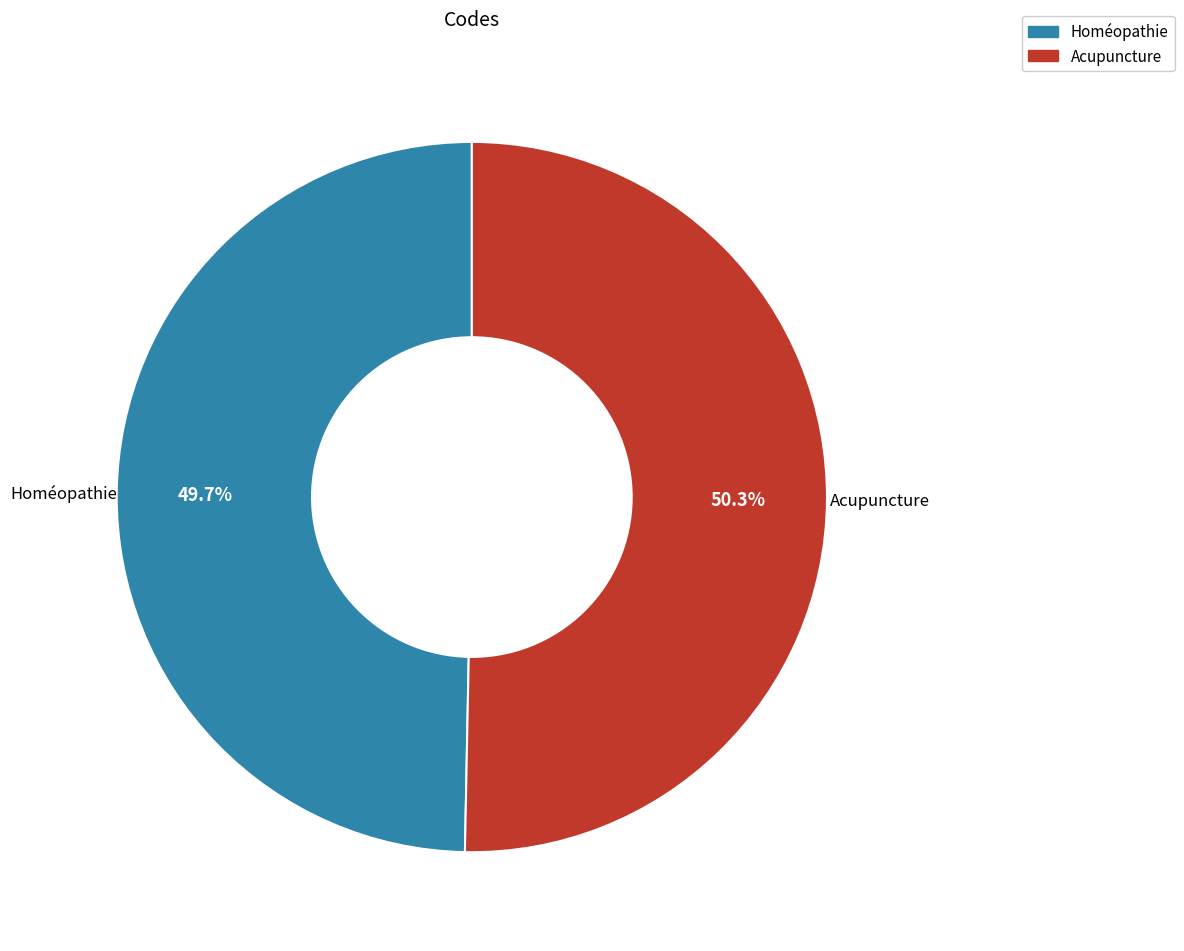

Which slice is the smallest?

Homéopathie